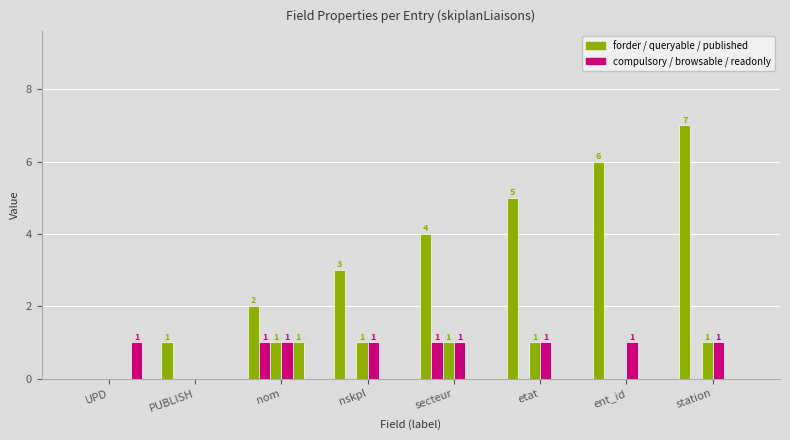

Is it true that compulsory equals 0 at etat?

True